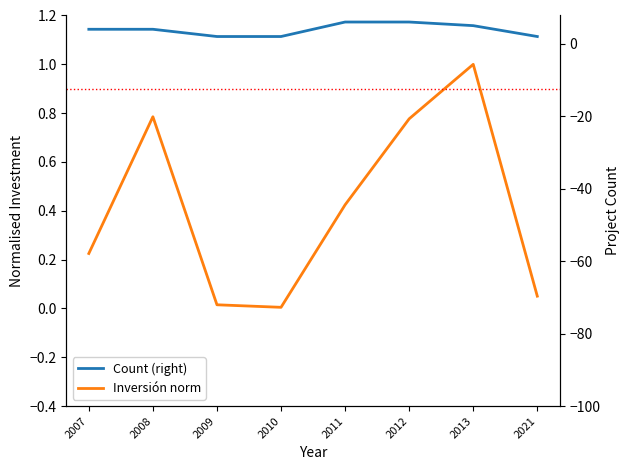

The value of Inversión norm at 2007 is 0.4. True or false?

False